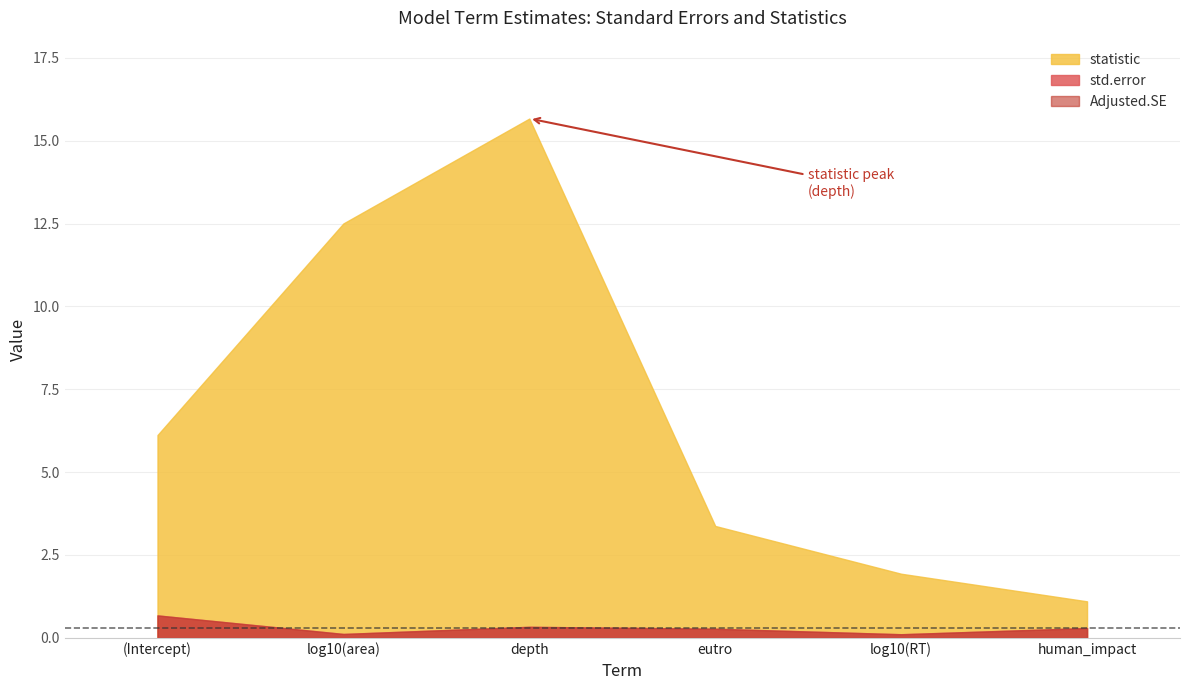

What is the maximum value shown in the chart?

15.7